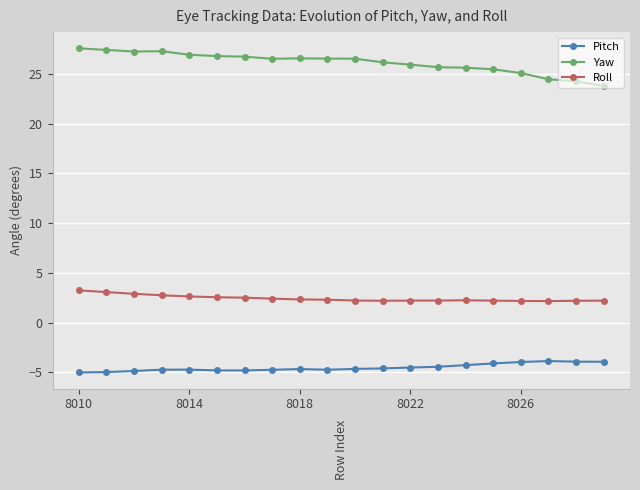

What is the value of the Roll point at the 20th from the left?

2.2